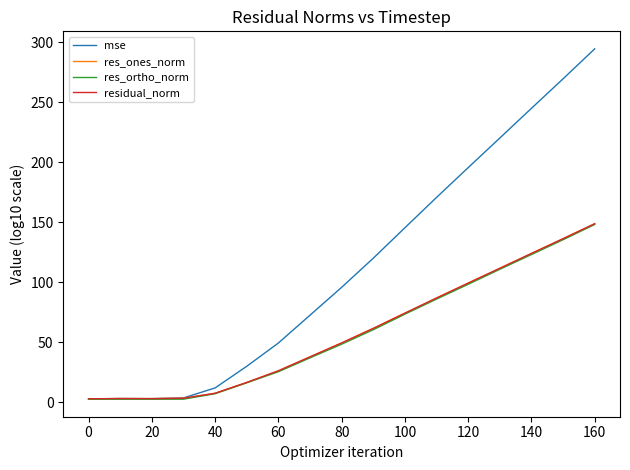

Which series has the widest spread of values?

mse